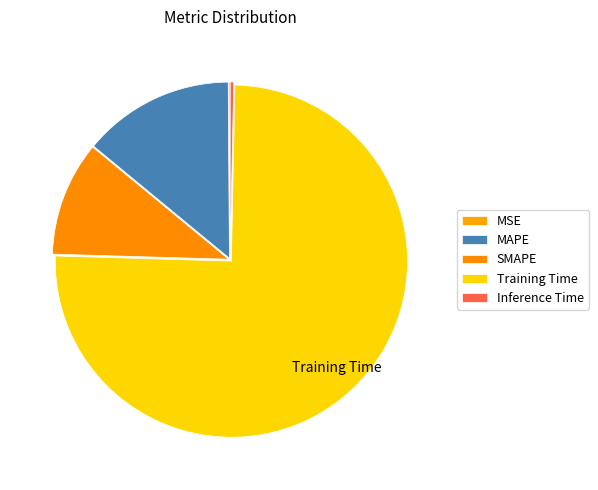

Which category has the smallest portion of the pie?

MSE